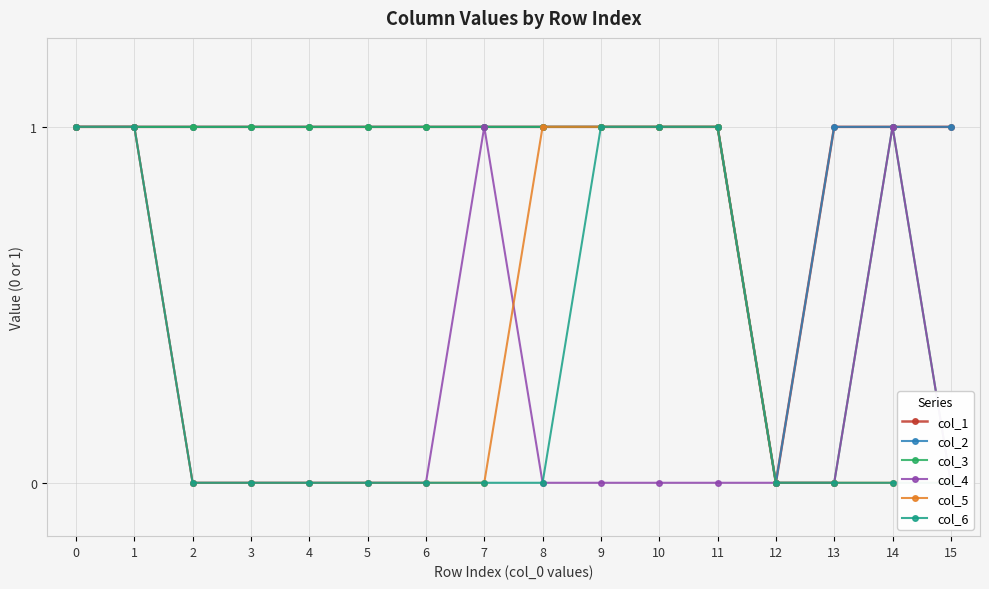

Reading left to right, extract all data points from this chart.

col_1: 1	1	1	1	1	1	1	1	1	1	1	1	0	1	1	1
col_2: 1	1	1	1	1	1	1	1	1	1	1	1	0	1	1	1
col_3: 1	1	1	1	1	1	1	1	1	1	1	1	0	0	1	0
col_4: 1	1	0	0	0	0	0	1	0	0	0	0	0	0	1	0
col_5: 1	1	0	0	0	0	0	0	1	1	1	1	0	0	0	0
col_6: 1	1	0	0	0	0	0	0	0	1	1	1	0	0	0	0